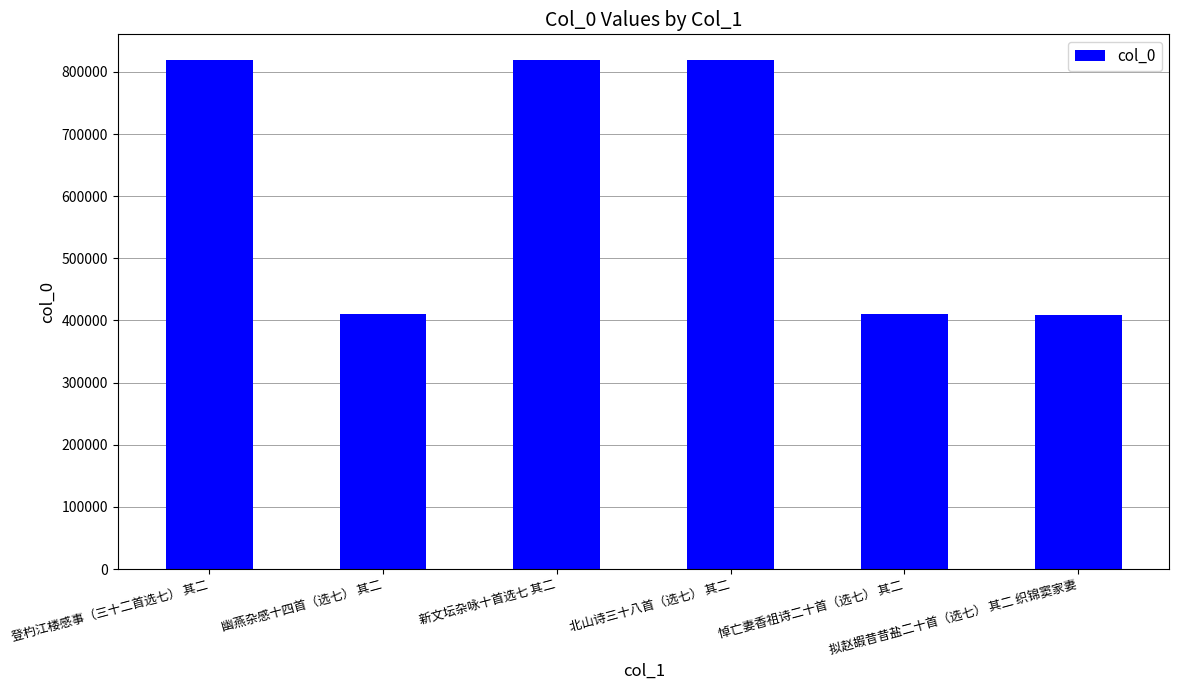

What is the average value?

614569